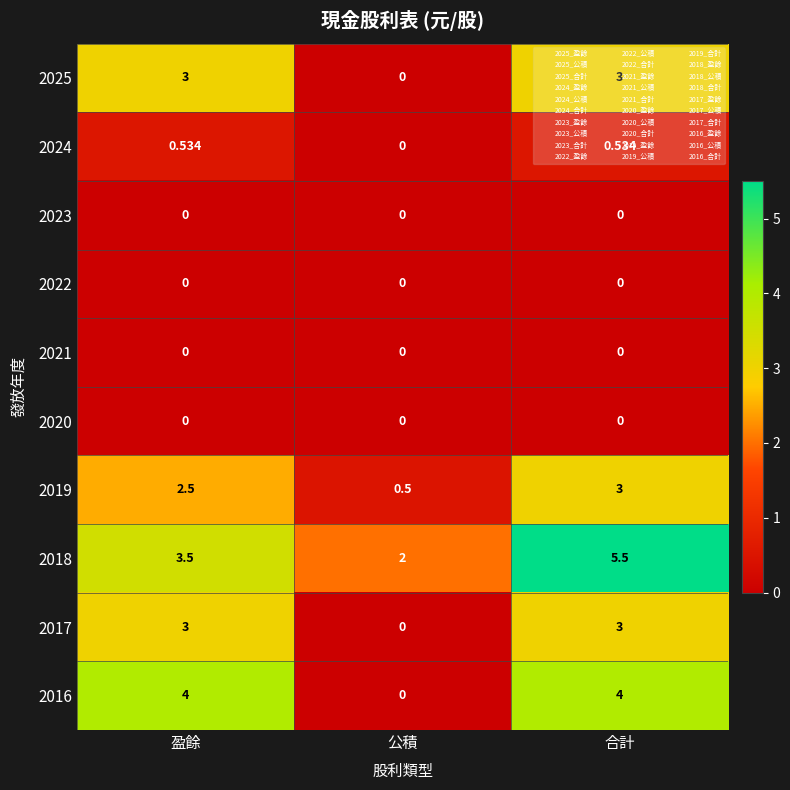

Count the number of categories in the chart.

3